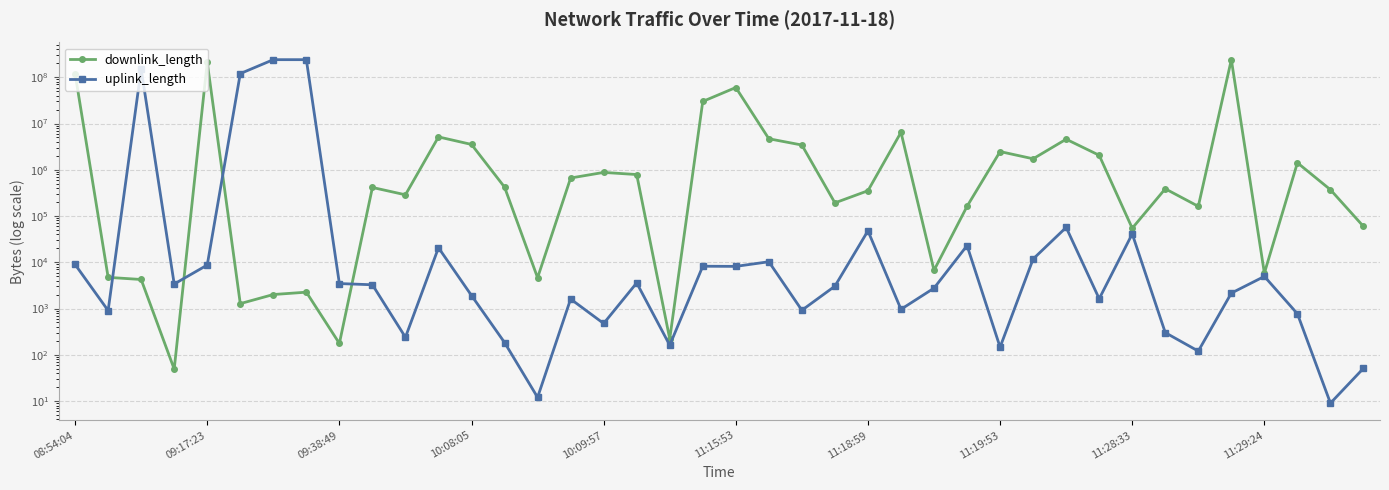

Reading right to left, what are all the values shown in this chart?

downlink_length: 59509	370088	1414224	5816	240000396	161884	387602	54396	2056272	4575339	1726459	2473702	162009	6689	6448183	352173	192295	3425475	4681186	60002023	30000720	221	787939	876287	663317	4629	421134	3525318	5134913	287390	414235	176	2256	2007	1276	210000450	49	4241	4719	120001544
uplink_length: 51	9	770	4945	2154	120	301	41066	1625	56746	11769	146	22933	2758	961	47829	3043	917	10260	8147	8210	161	3581	475	1603	12	184	1910	20612	239	3261	3465	240009949	240009541	120006321	8709	3386	150006691	903	8958